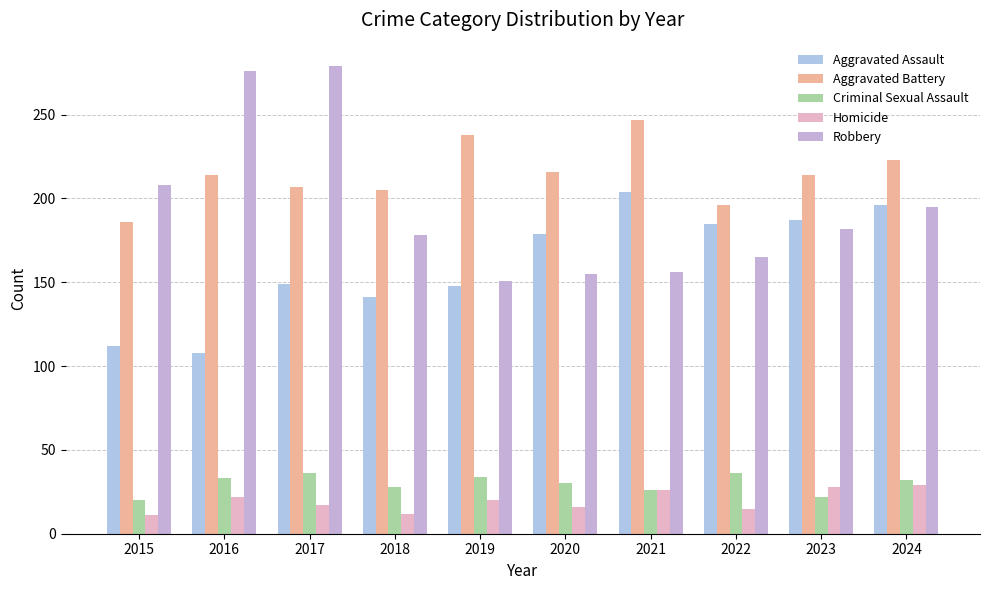

True or false: Homicide has a value of 15 at 2022.

True